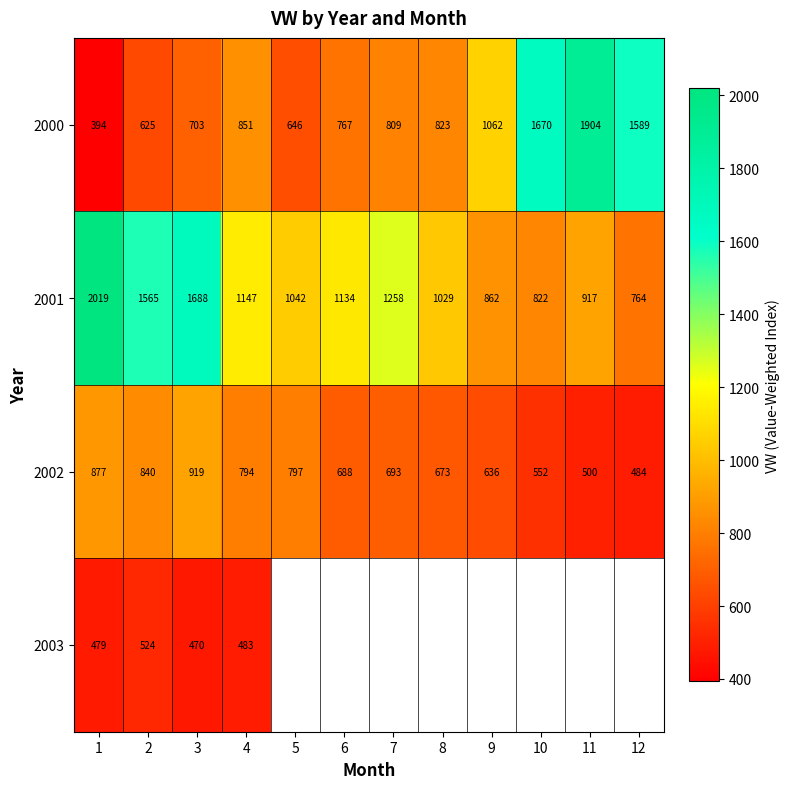

What is the total value across all series at 1?

3769.0